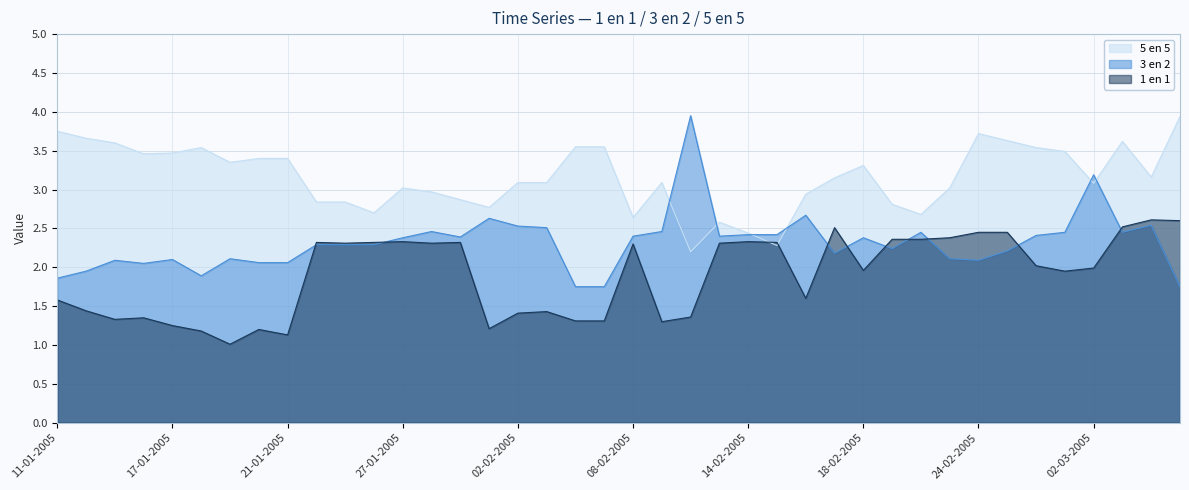

What position from the right is 11-01-2005?

40